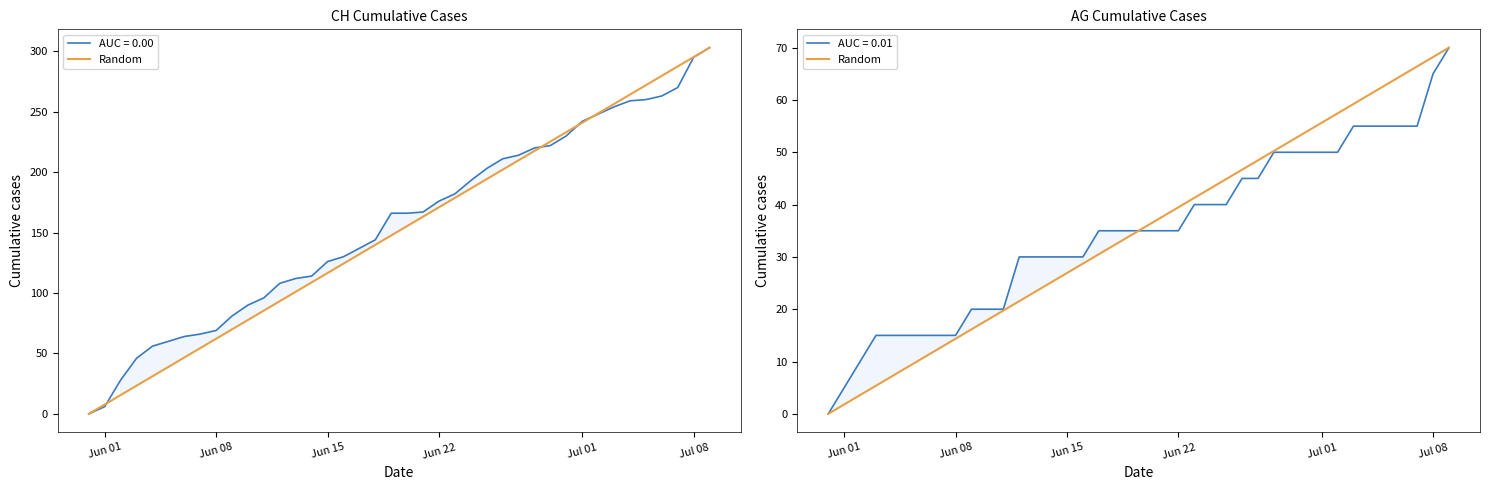

Is it true that the value at 24 is 22.0?

False